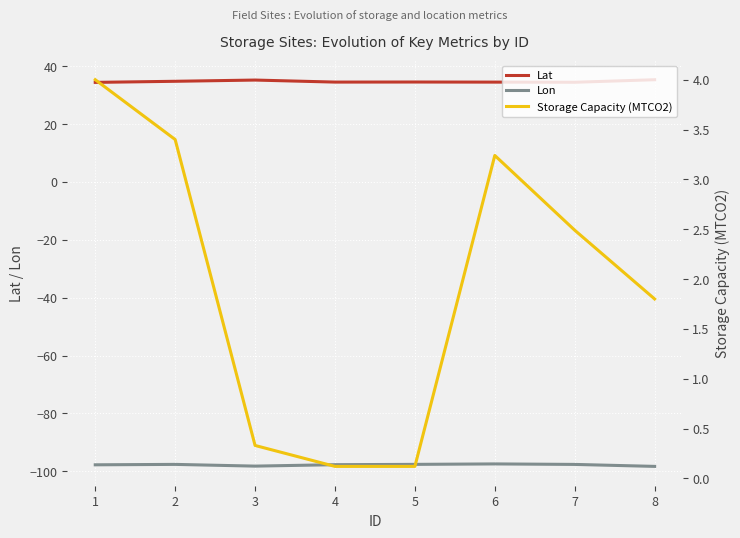

Which series has the widest spread of values?

Storage Capacity (MTCO2)